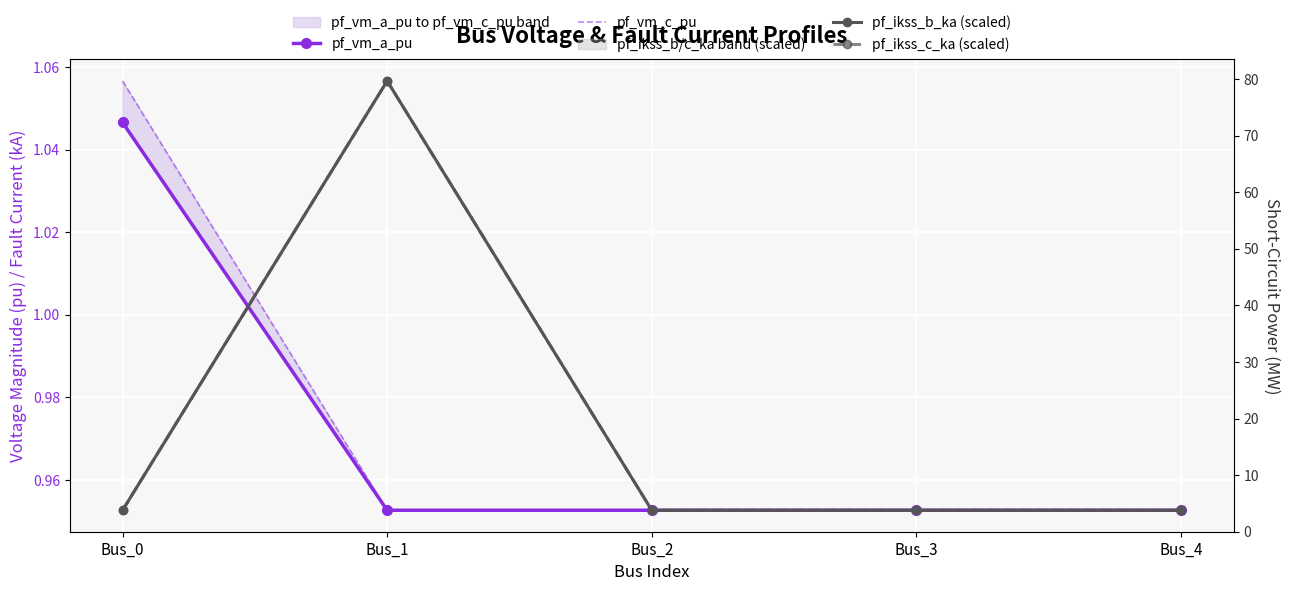

What is the total value across all series at Bus_2?

3.8